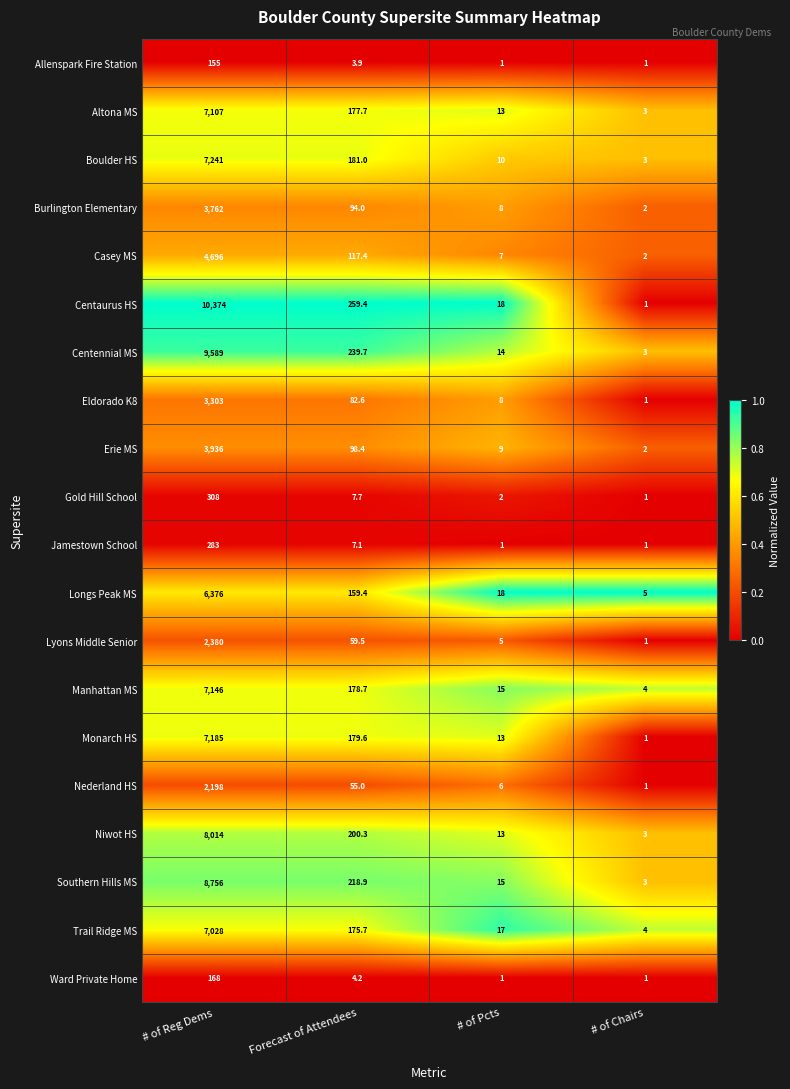

What is the total value across all series at Forecast of Attendees?

2500.2